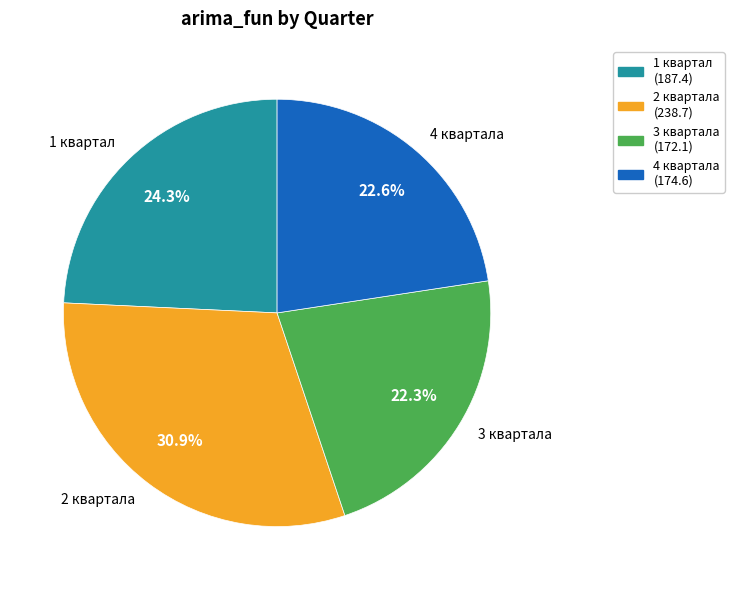

Is there a majority slice in this chart?

No